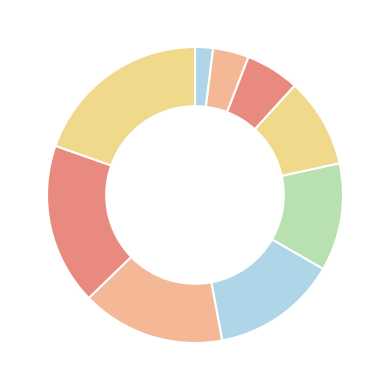

Count the number of slices in the pie.

9